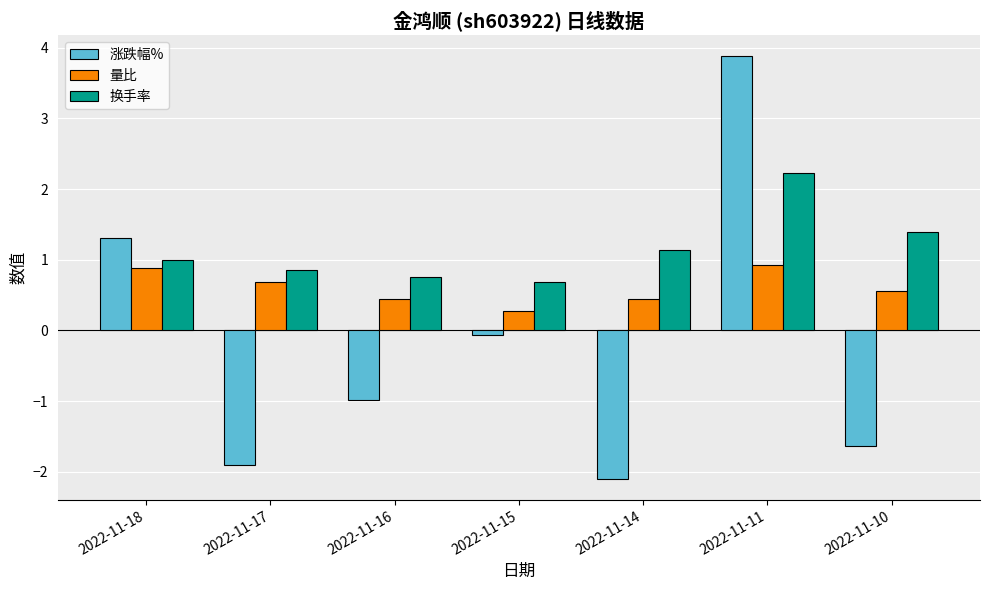

How many bars are there in total?

21